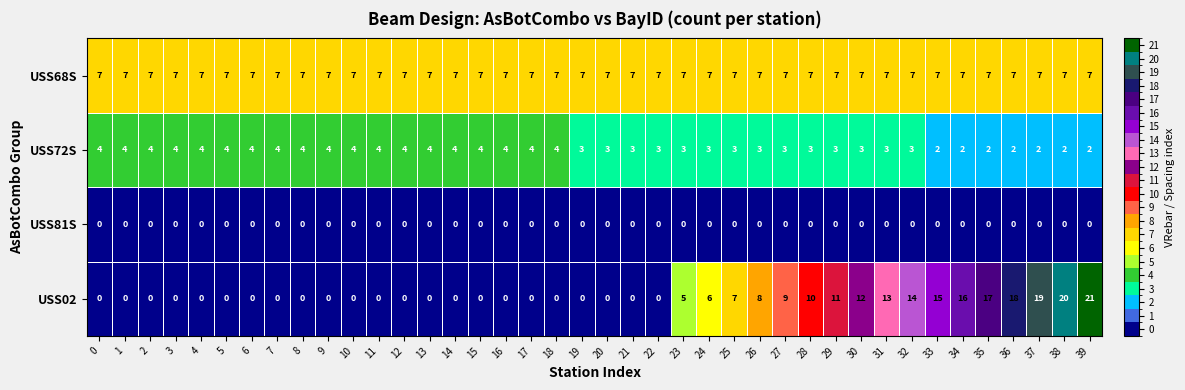

Is it true that USS68S equals 7 at 23?

True